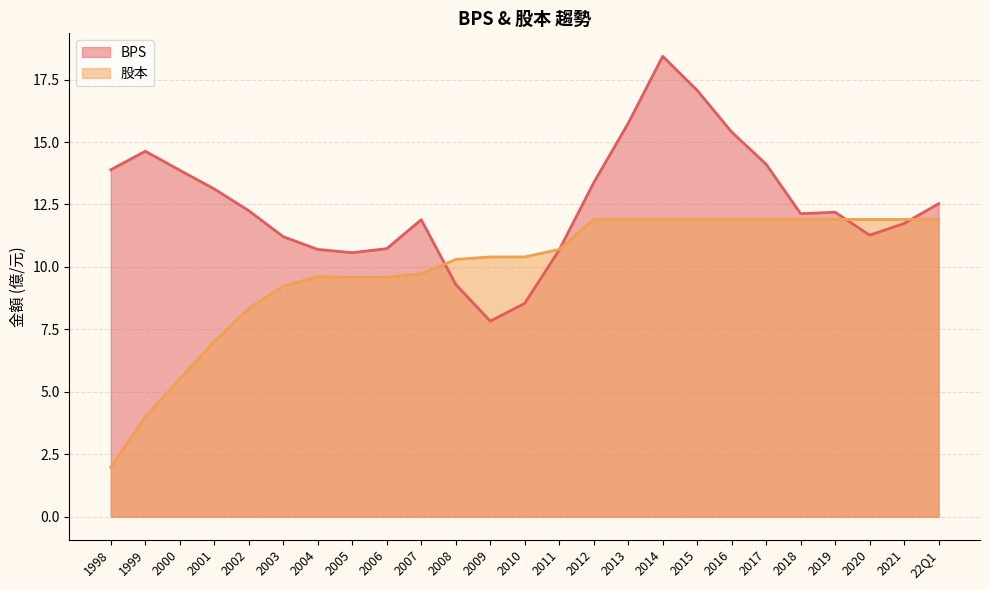

The value of 股本 at 2019 is 4.5. True or false?

False